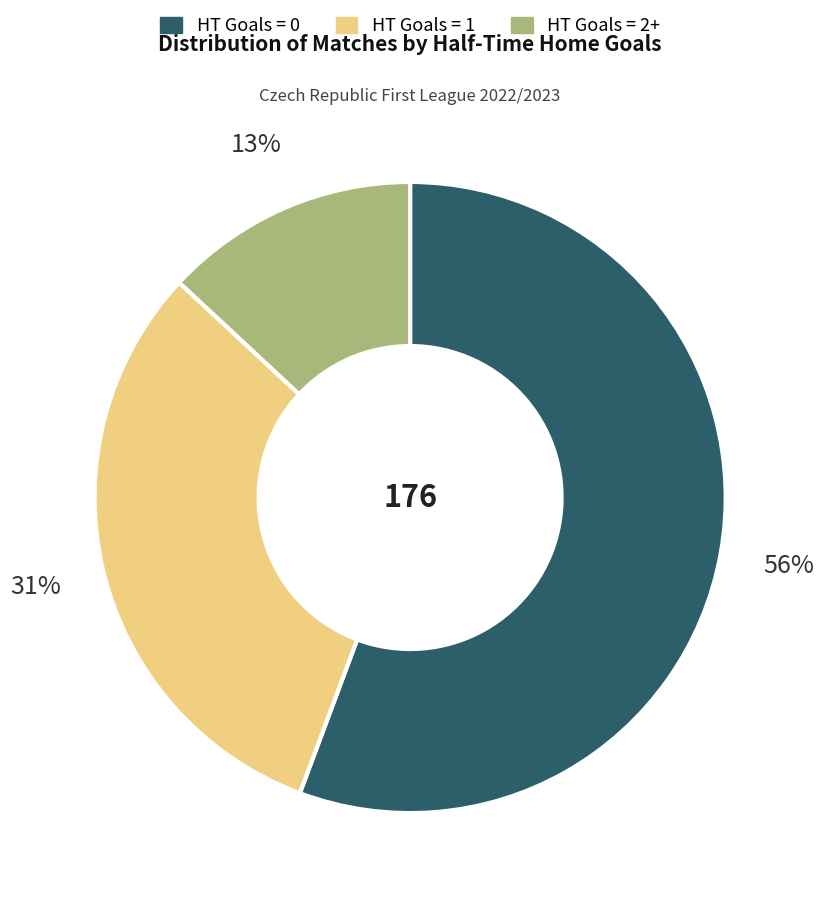

Is it true that HT Goals = 1 is 31% of the pie?

True